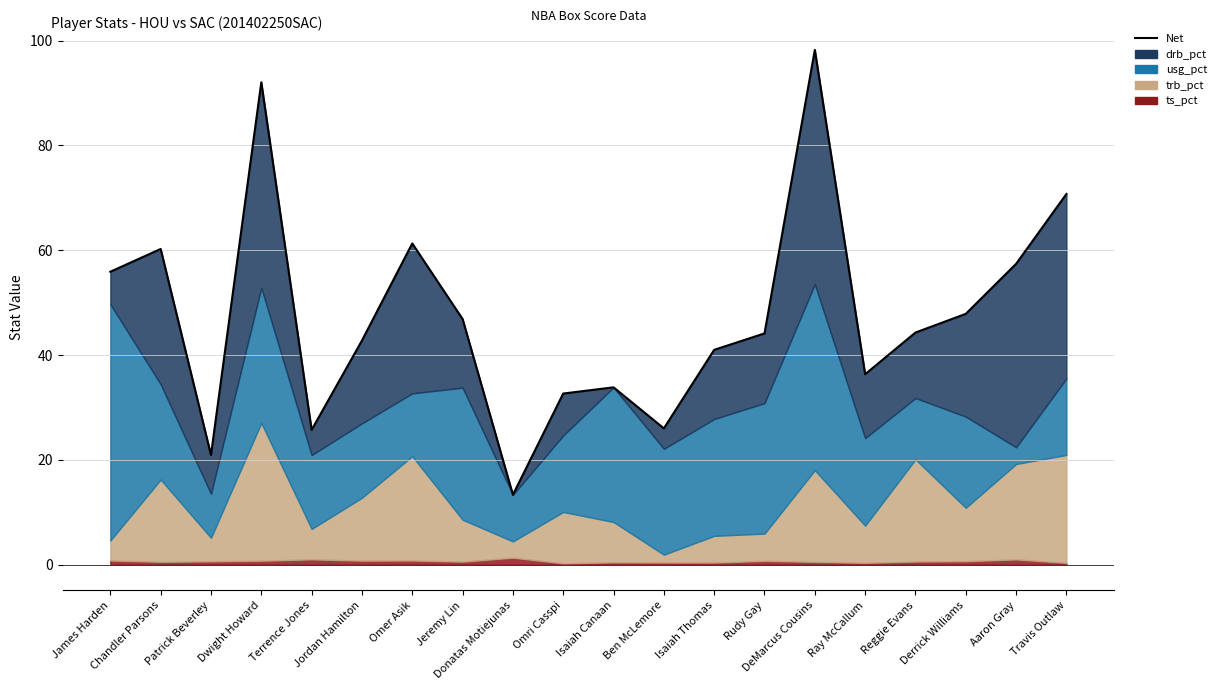

What is the label of the 11th point from the left?

Isaiah Canaan